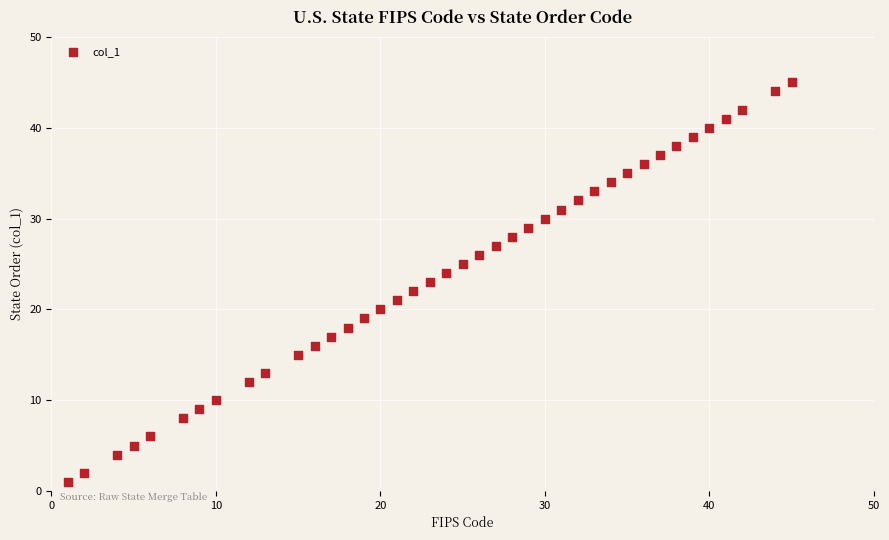

What is the range of X values (max minus min)?

44